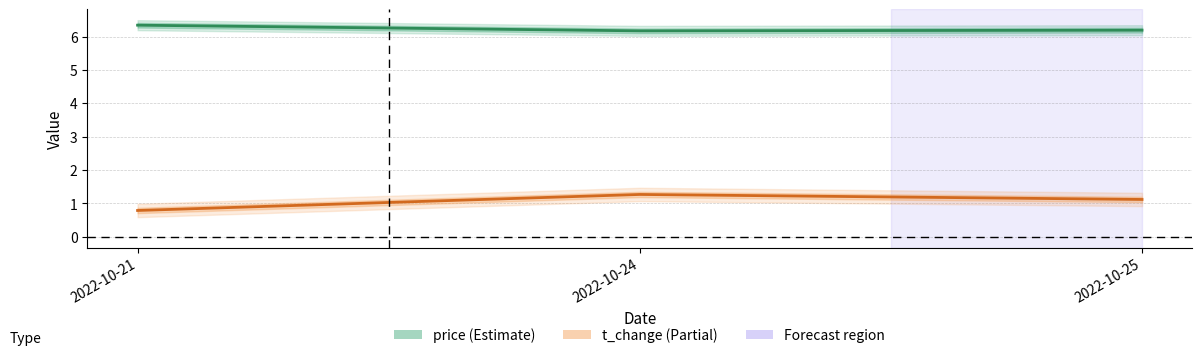

What is the value of the price point at the 1st from the left?

6.3